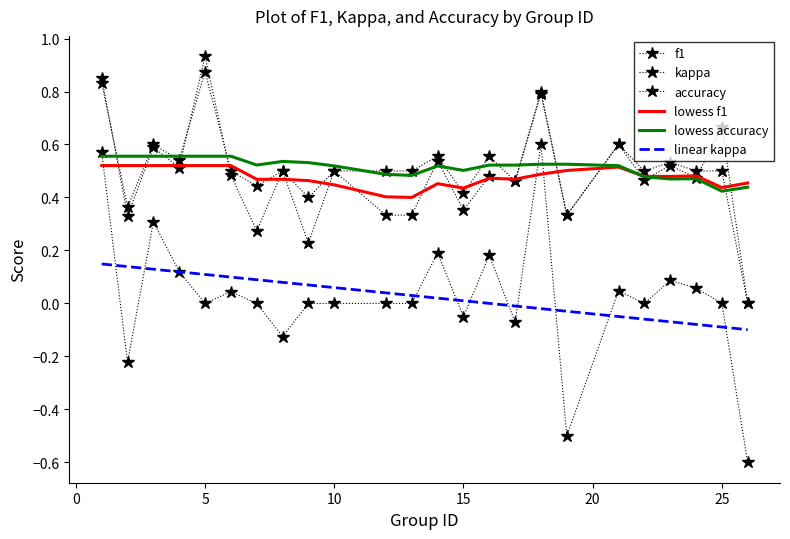

What are all the series names shown in the legend?

f1, kappa, accuracy, lowess f1, lowess accuracy, linear kappa